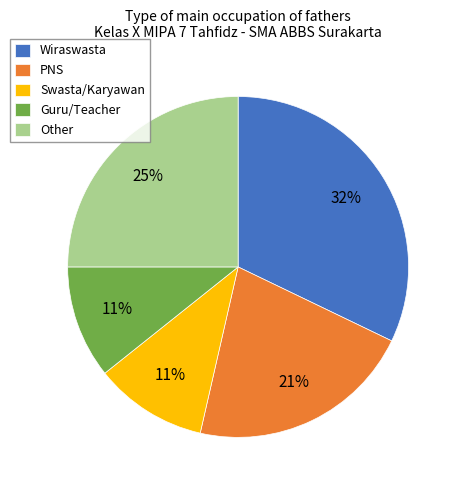

To the nearest percent, what is the difference between the largest and smallest slice percentages?

21%